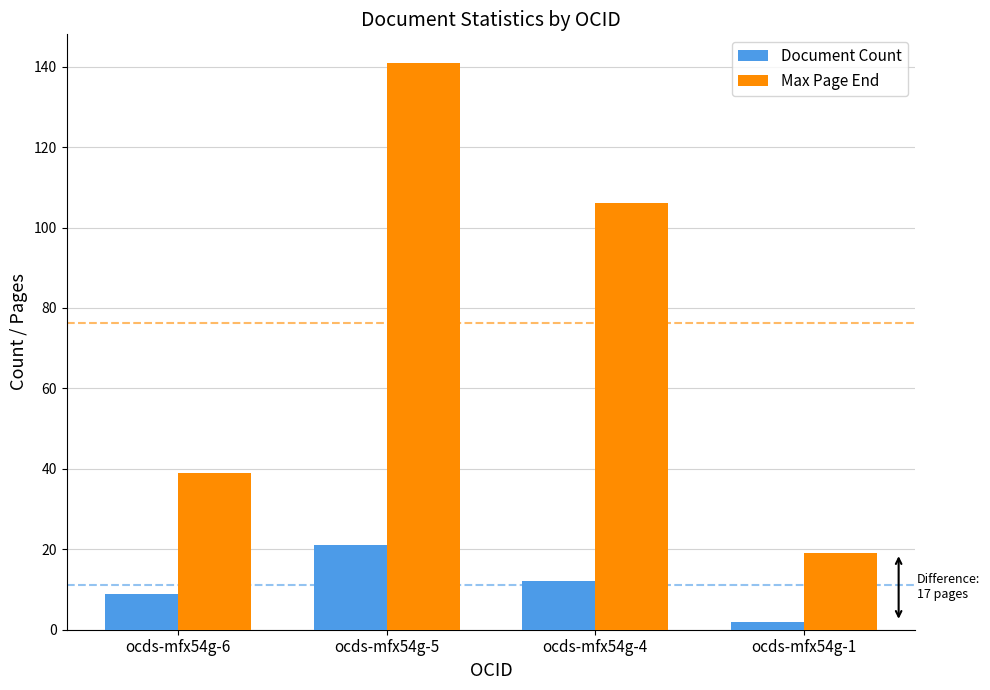

How many values in the Document Count series are below 12?

2